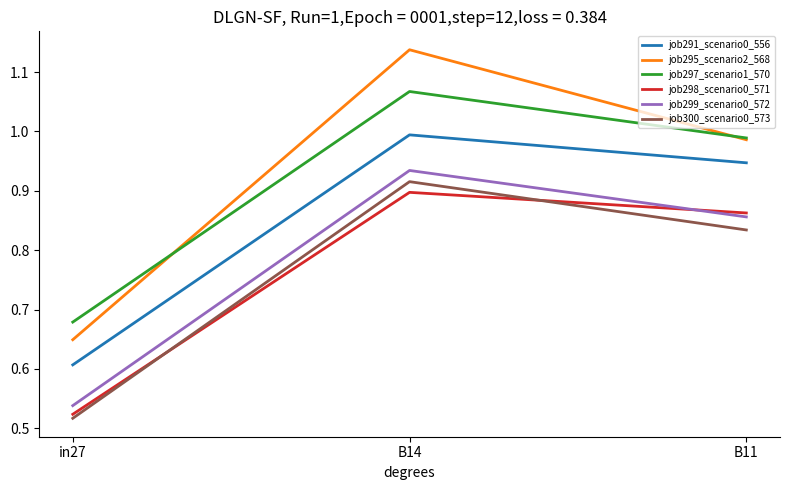

What is the sum of all job291_scenario0_556 values?

2.5